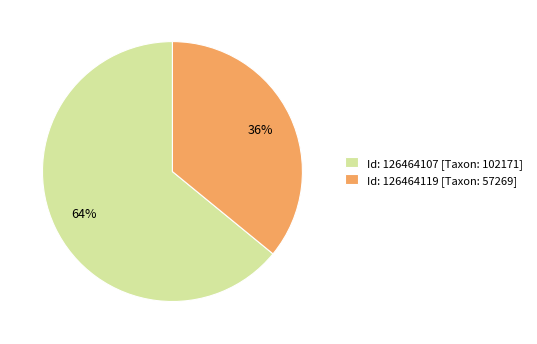

Is there any slice that represents more than half of the pie?

Yes